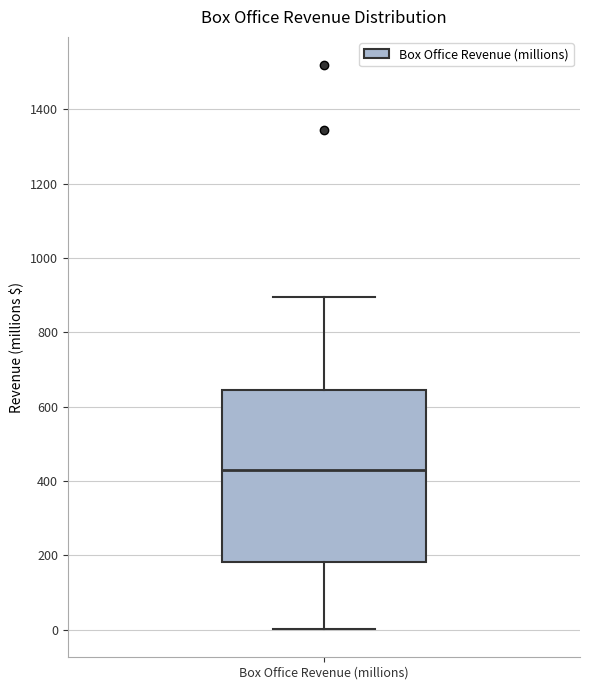

Transcribe this box plot: give where the median line is, the range the box spans, and where the two whiskers end, as read against the y-axis. The values are not printed on the chart, so give them approximately, as read against the axis.

median 440, box 180 to 640, whiskers 0 to 900